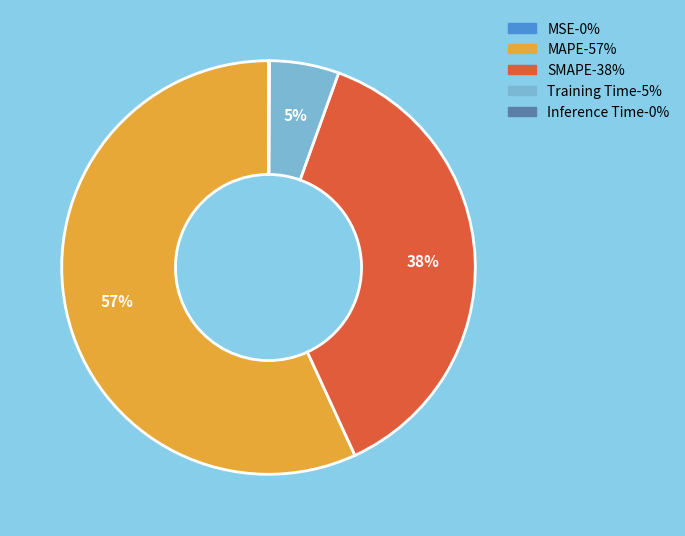

To the nearest percent, what is the average slice percentage?

20%